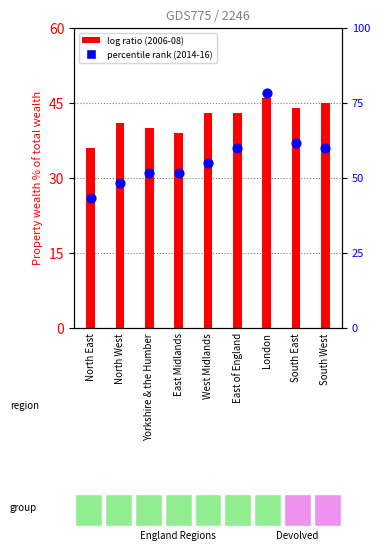

At how many categories does at least one series exceed 32?

9